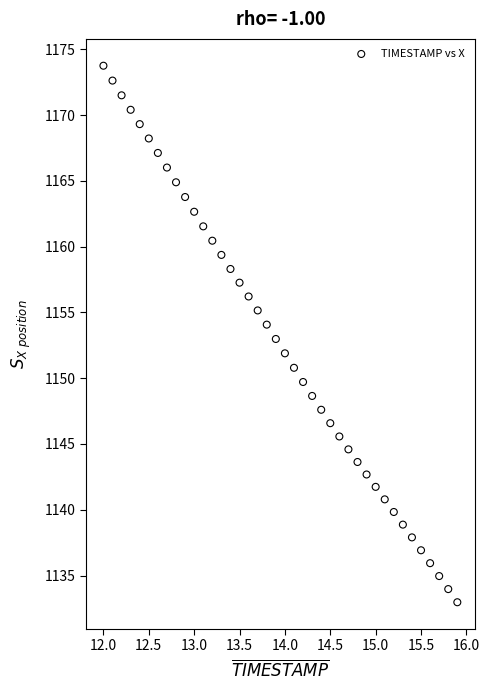

What is the range of X values (max minus min)?

3.9